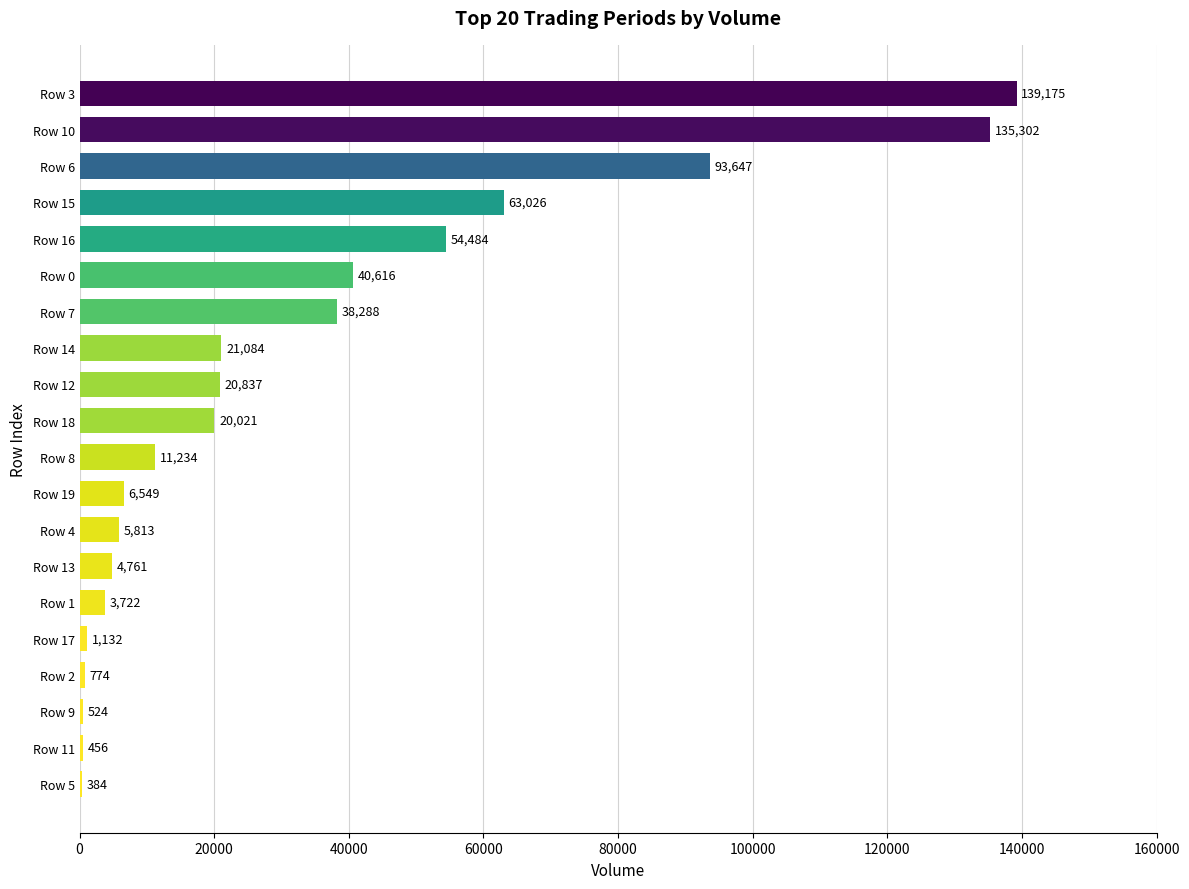

Does the chart contain stacked bars?

No